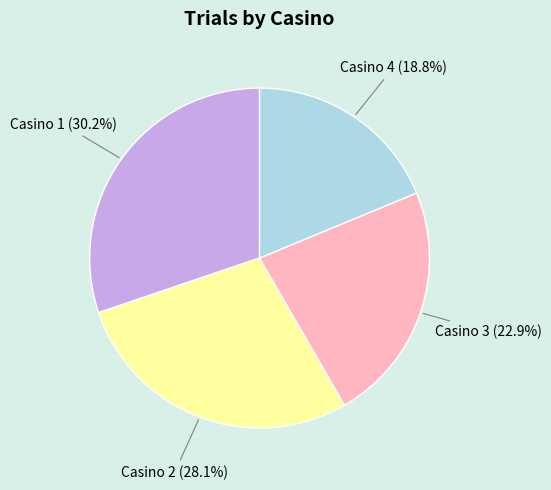

Does Casino 4 account for over 50% of the chart?

No